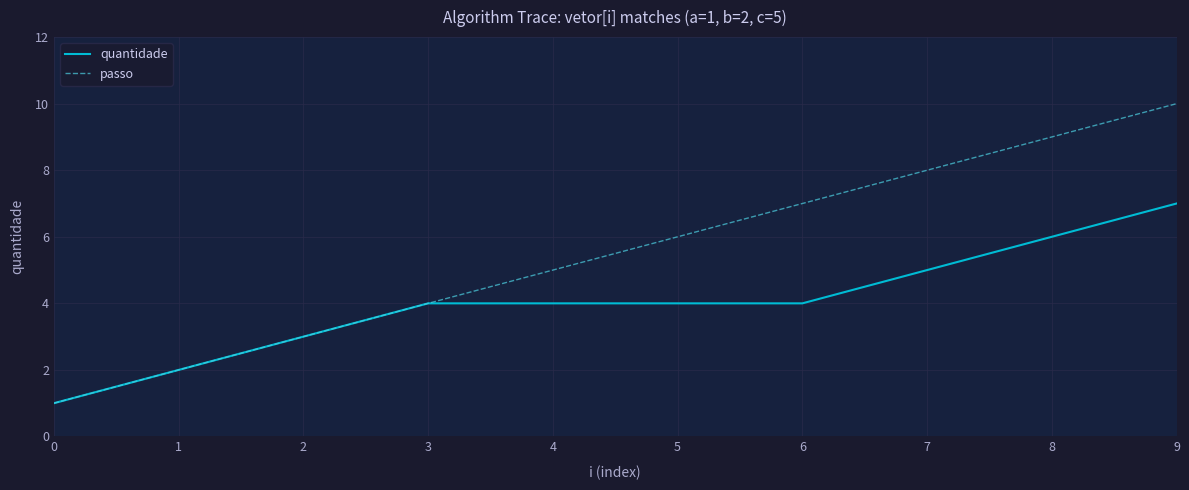

Reading left to right, transcribe all the data shown in this chart.

quantidade: 0=1	1=2	2=3	3=4	4=4	5=4	6=4	7=5	8=6	9=7
passo: 0=1	1=2	2=3	3=4	4=5	5=6	6=7	7=8	8=9	9=10